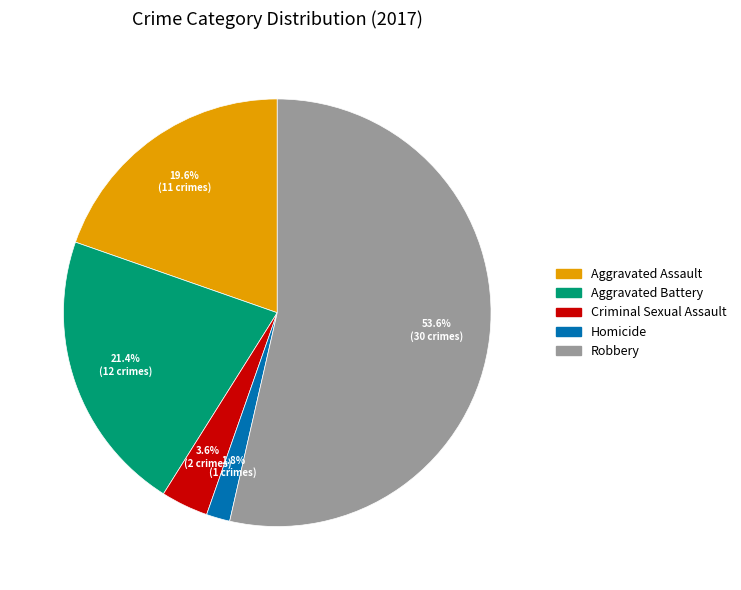

Which slice is the largest?

Robbery